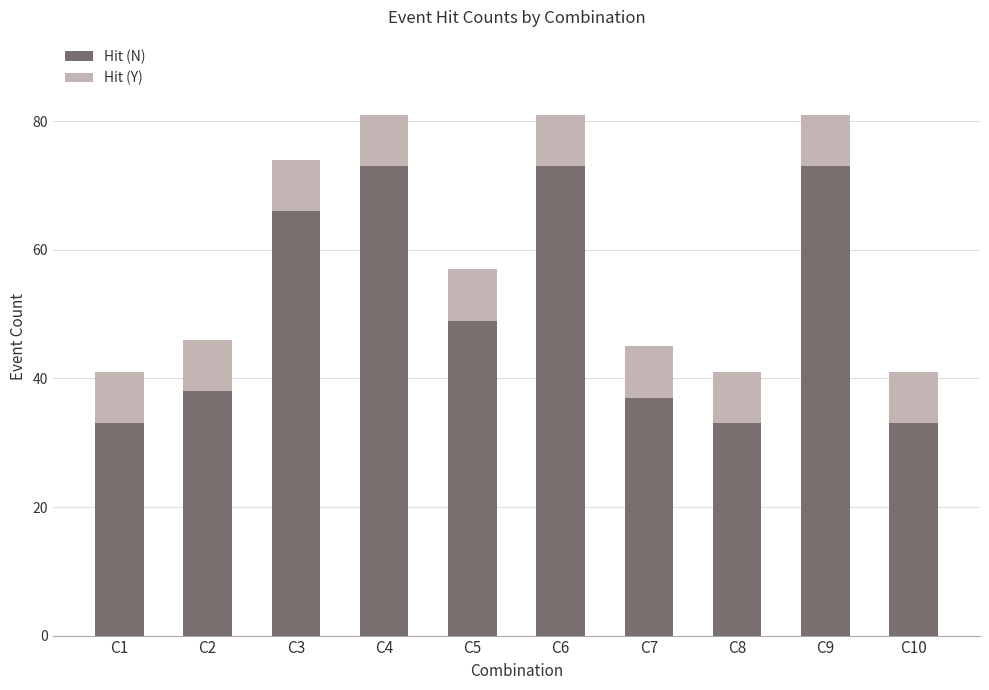

Is it true that Hit (N) equals 125 at C9?

False